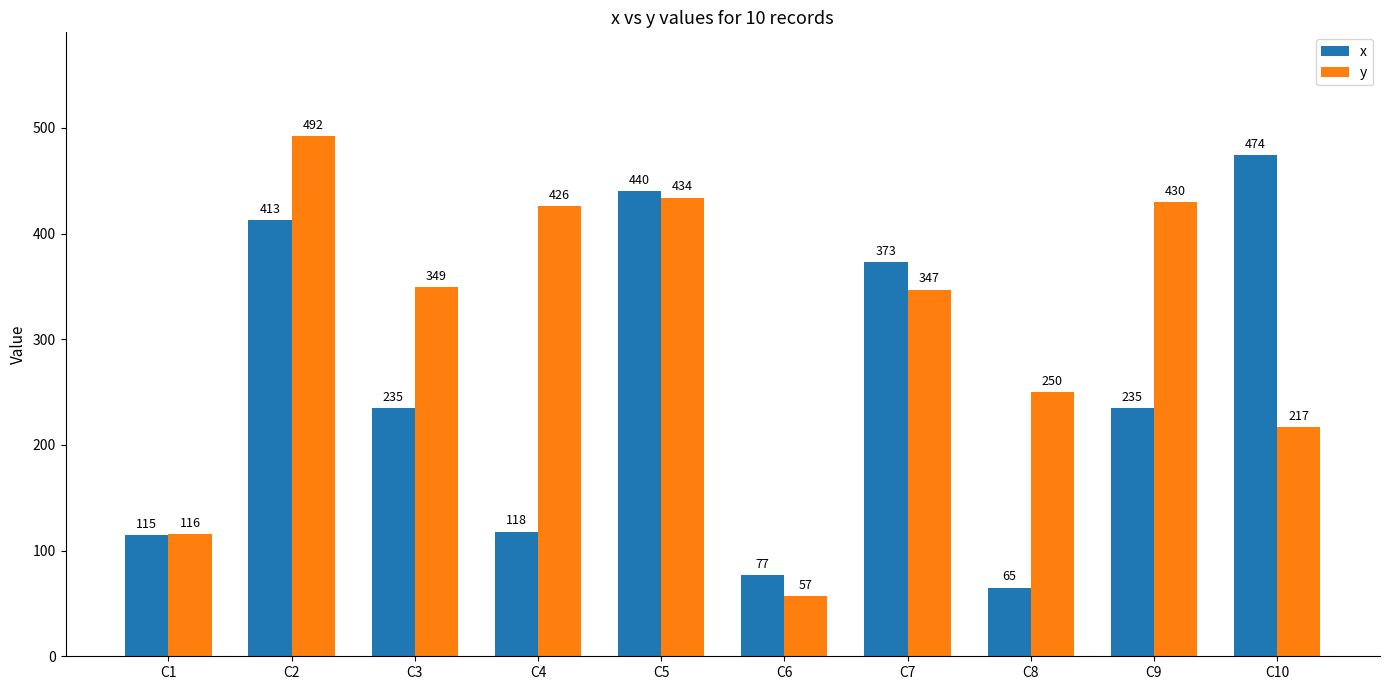

At C3, list the series in order from smallest to largest.

x, y